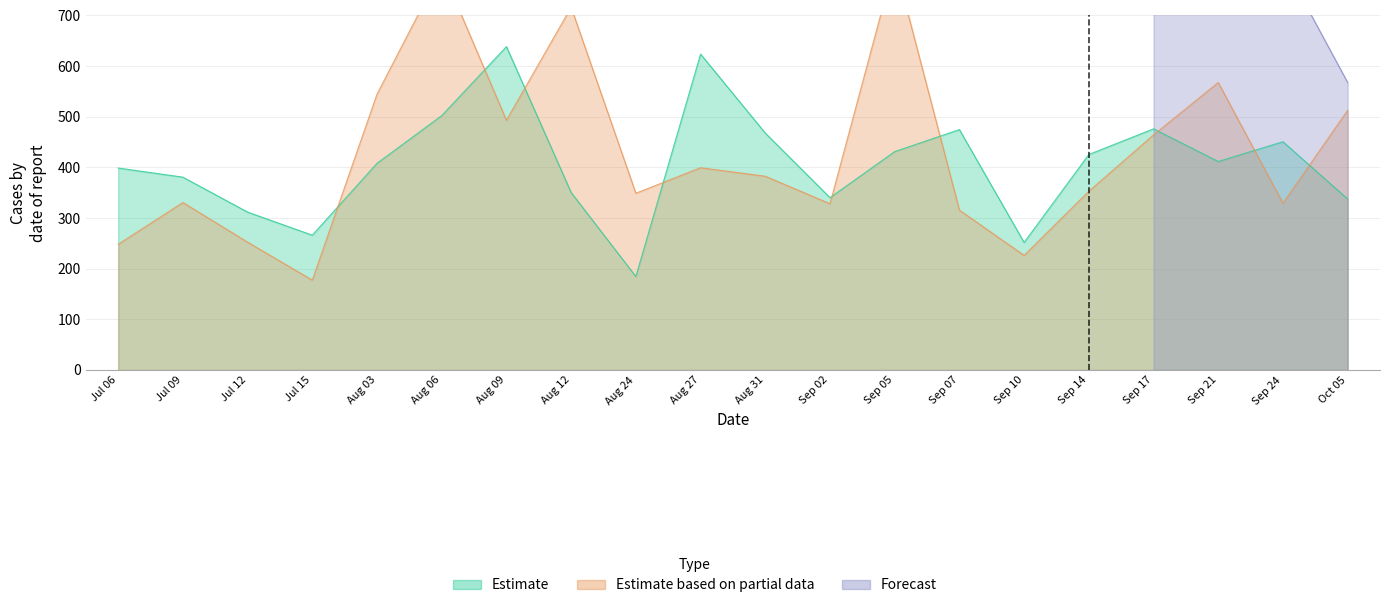

What is the value of the Estimate point at the 5th from the left?

408.0